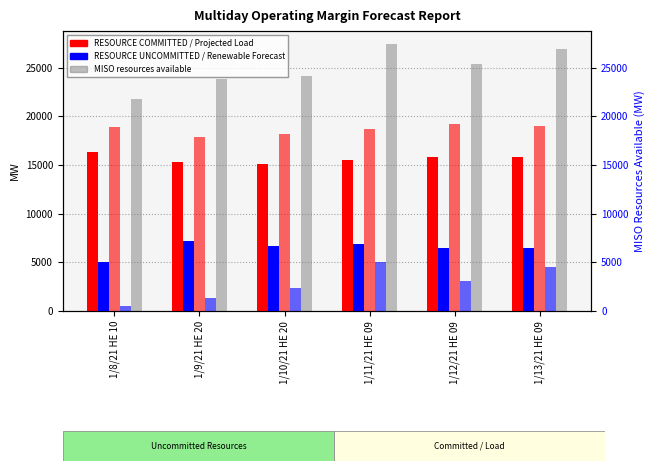

True or false: RESOURCE UNCOMMITTED has a value of 12662.9 at 1/9/21 HE 20.

False